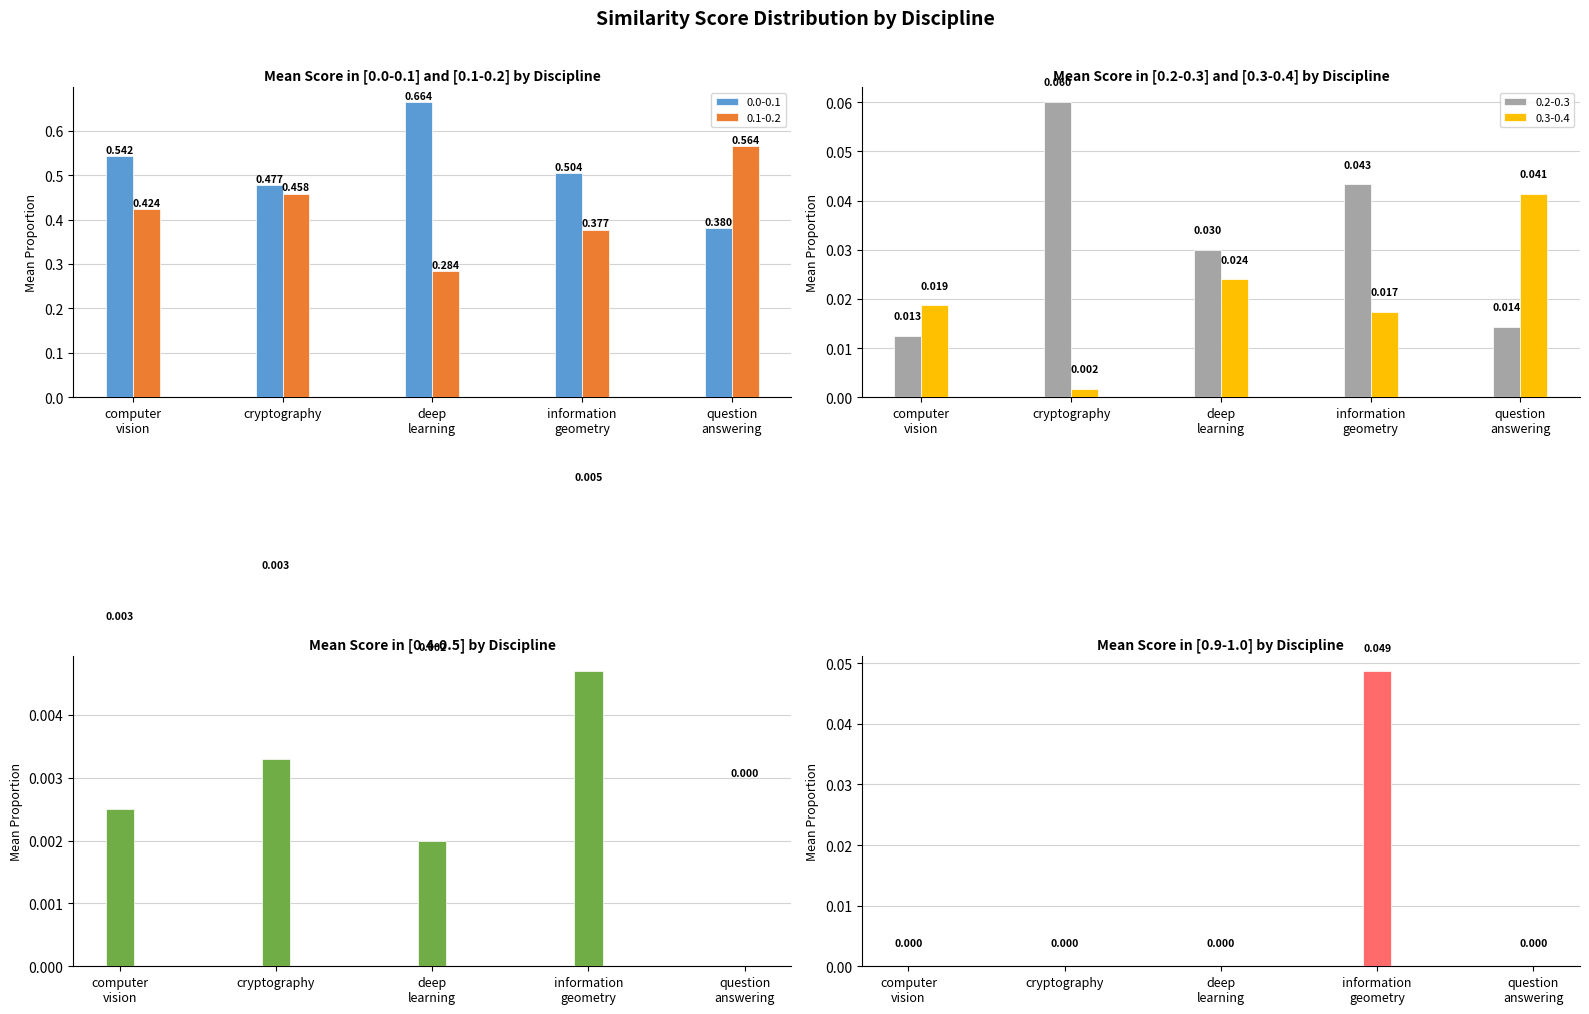

What is the sum of all 0.2-0.3 values?

0.2